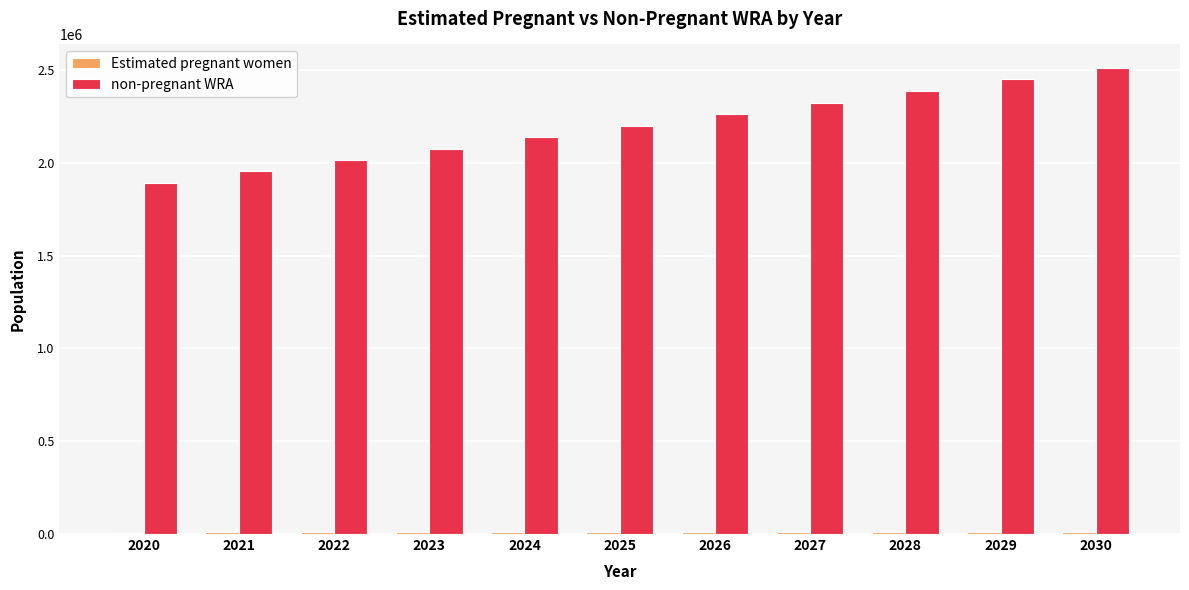

List the labels in order of non-pregnant WRA value, largest first.

2030, 2029, 2028, 2027, 2026, 2025, 2024, 2023, 2022, 2021, 2020